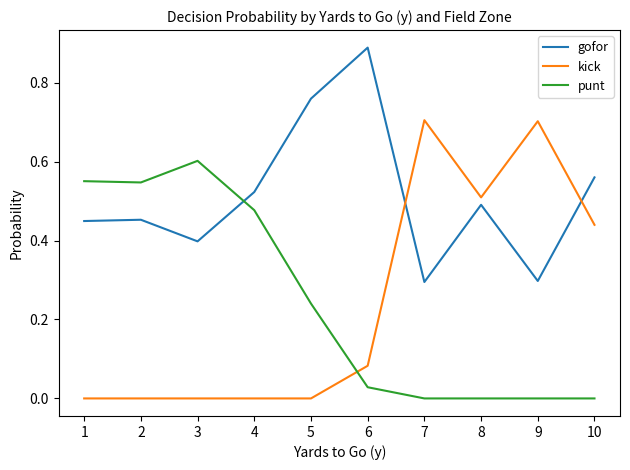

Is the value of kick at 4 greater than the value of gofor at 7?

No